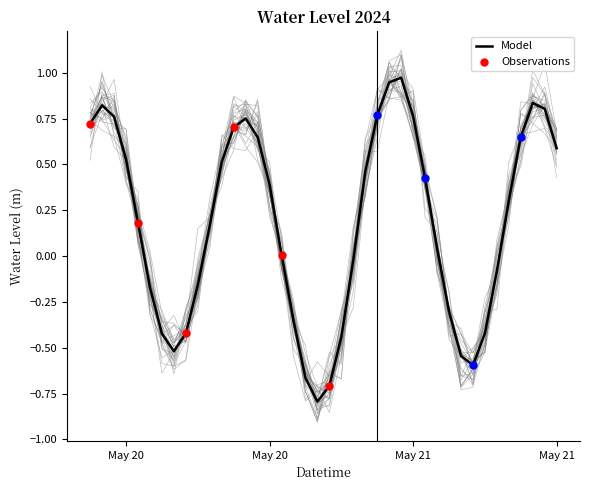

Between 2024-05-20 20:00:00 and 2024-05-20 09:00:00, which is larger?

2024-05-20 09:00:00